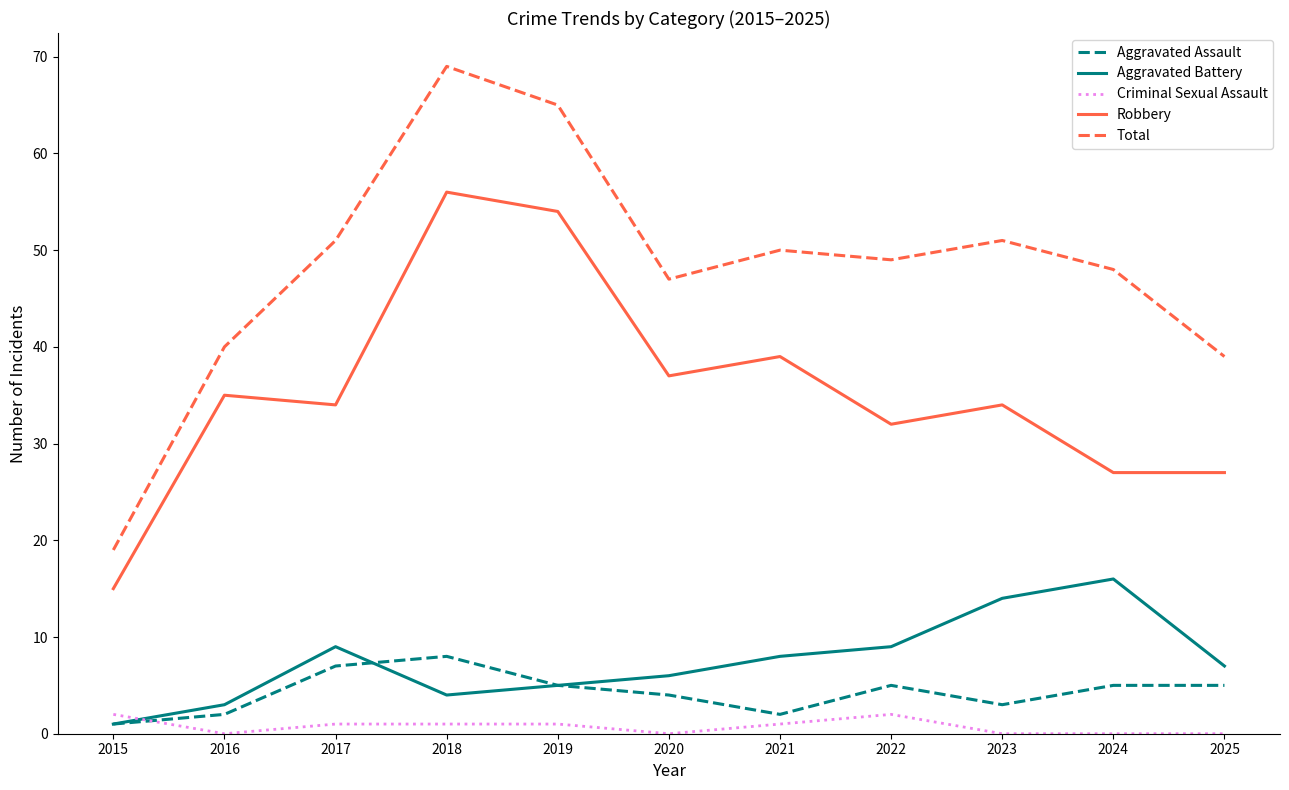

True or false: Robbery and Criminal Sexual Assault intersect in this chart.

False